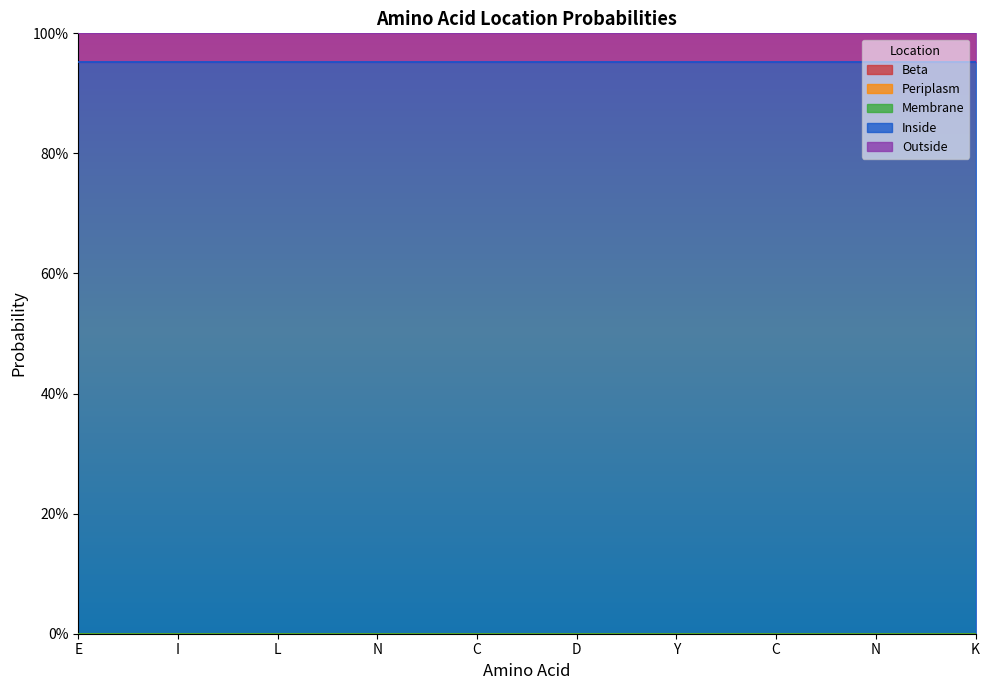

At which category is the sum across all series the highest?

E